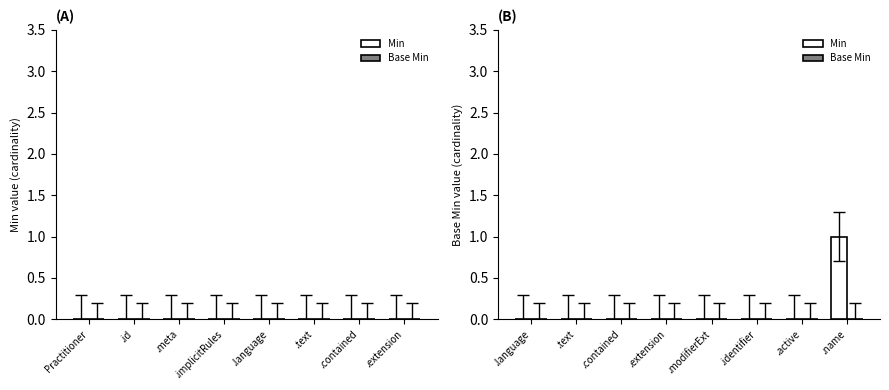

Count the number of data series in this chart.

1